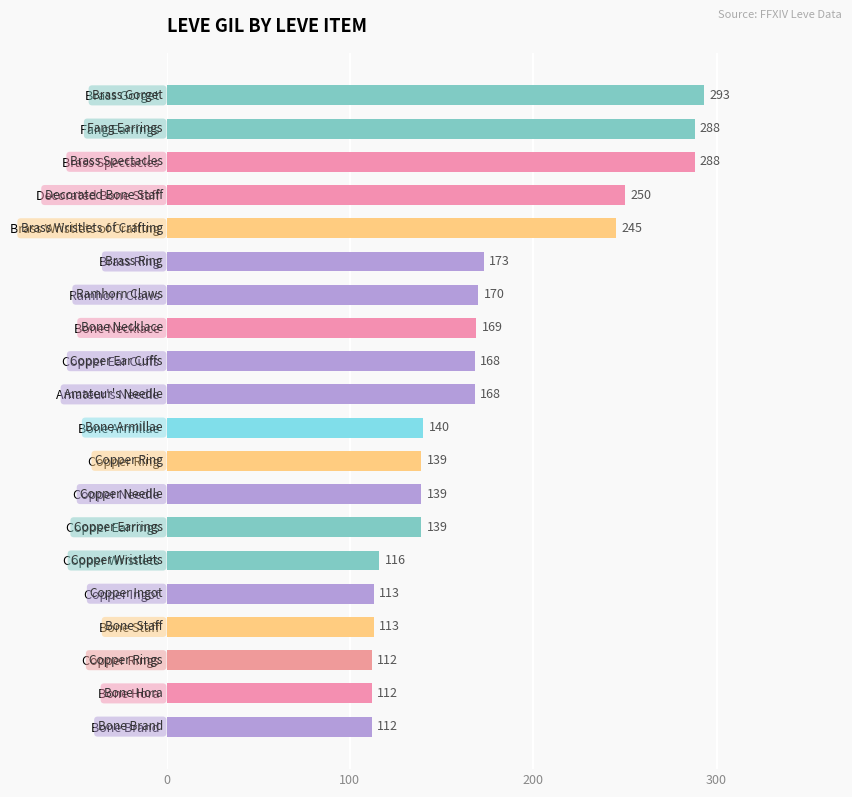

What is the approximate value at Copper Ear Cuffs, to the nearest 50?

150